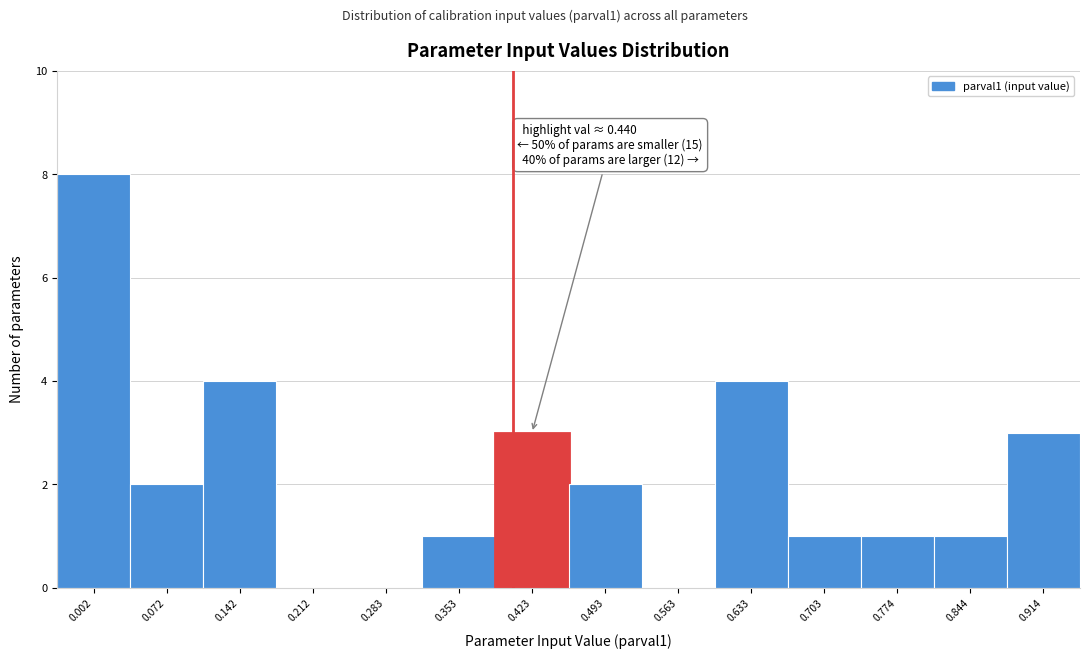

Reading left to right, list all the values displayed in this chart.

0.002=8	0.072=2	0.142=4	0.212=0	0.283=0	0.353=1	0.423=3	0.493=2	0.563=0	0.633=4	0.703=1	0.774=1	0.844=1	0.914=3